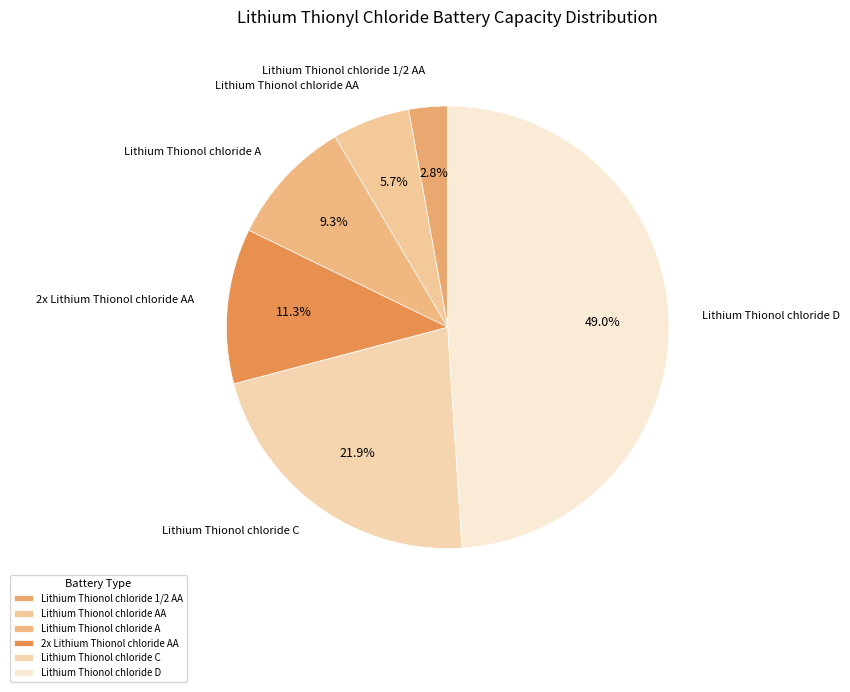

To the nearest percent, what is the combined percentage of Lithium Thionol chloride 1/2 AA and Lithium Thionol chloride AA?

9%